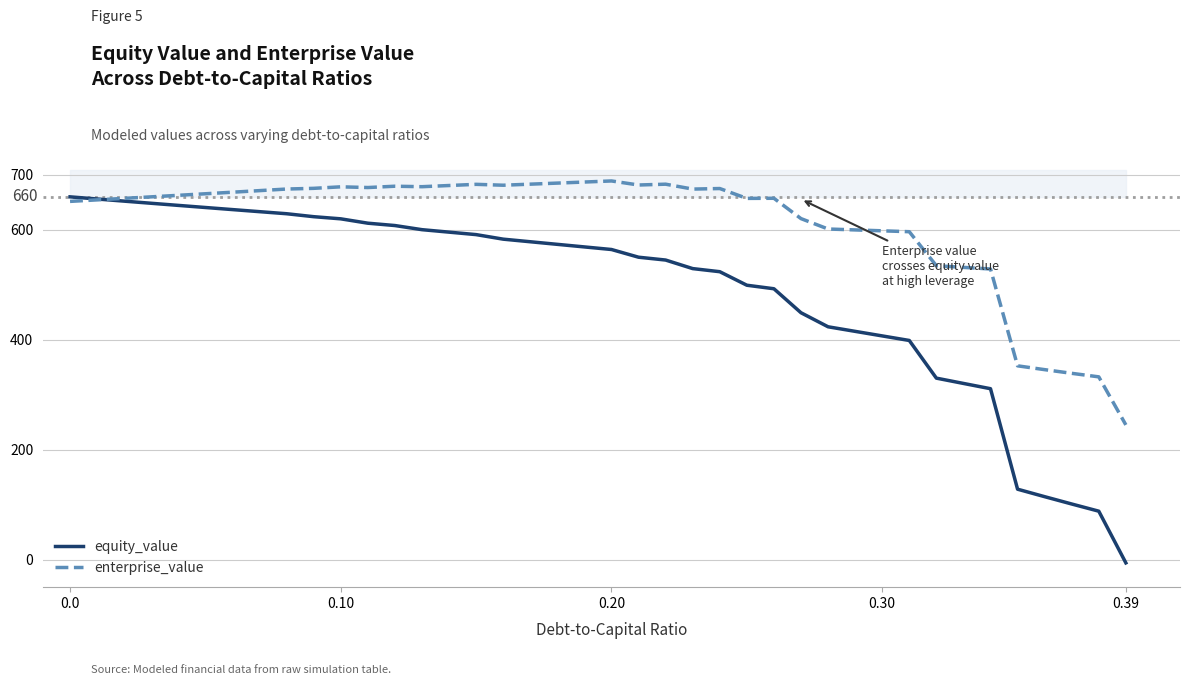

True or false: equity_value has more than 1 points higher than both neighbors.

False